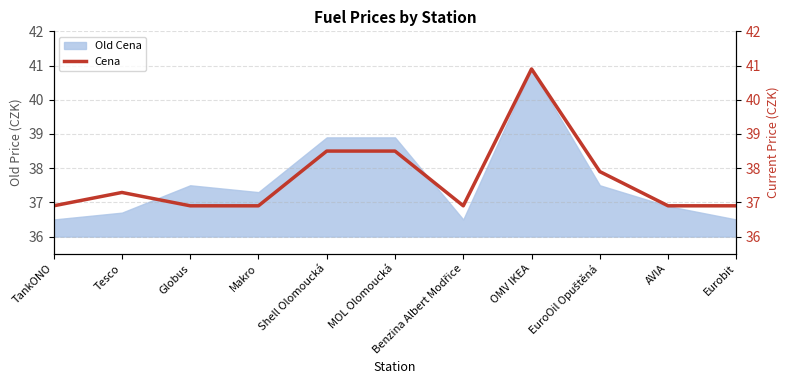

Which label corresponds to the smallest value in the chart?

TankONO